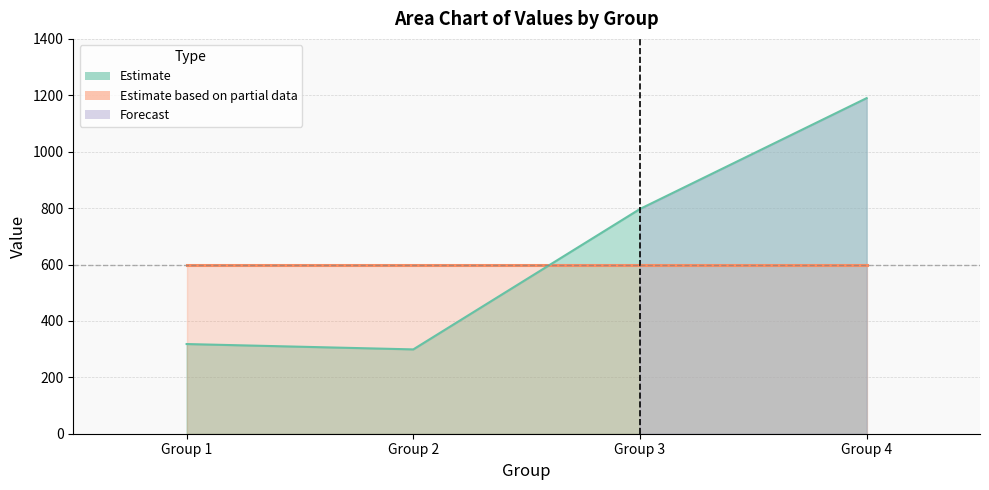

Which series has the widest spread of values?

Estimate_upper